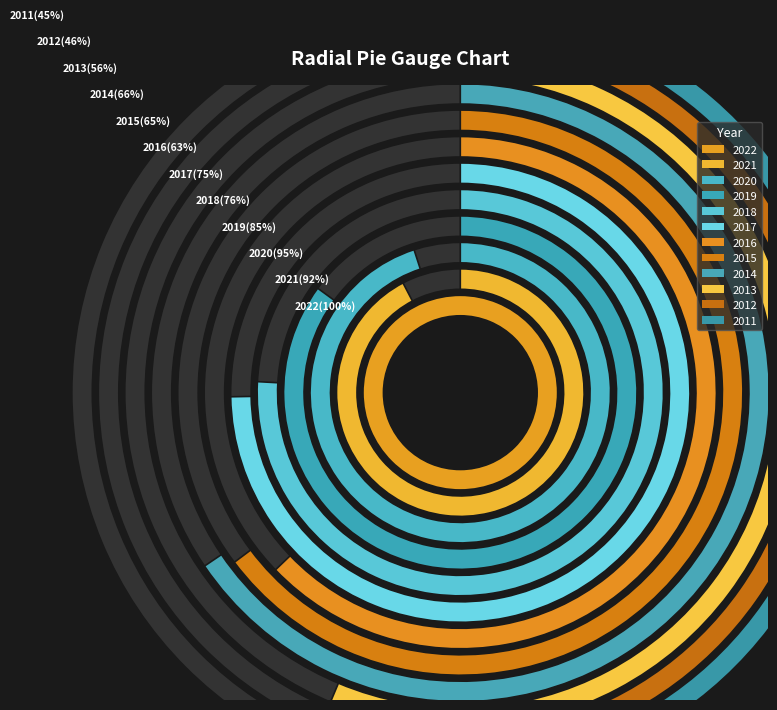

The 2021 slice represents 11% of the pie. True or false?

True